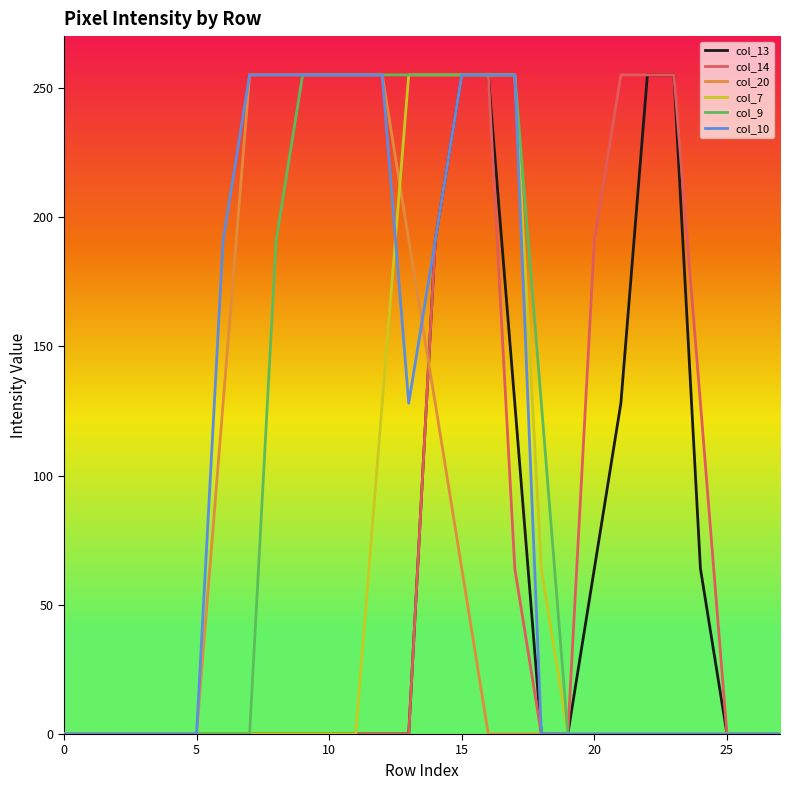

What are all the series names shown in the legend?

col_13, col_14, col_20, col_7, col_9, col_10